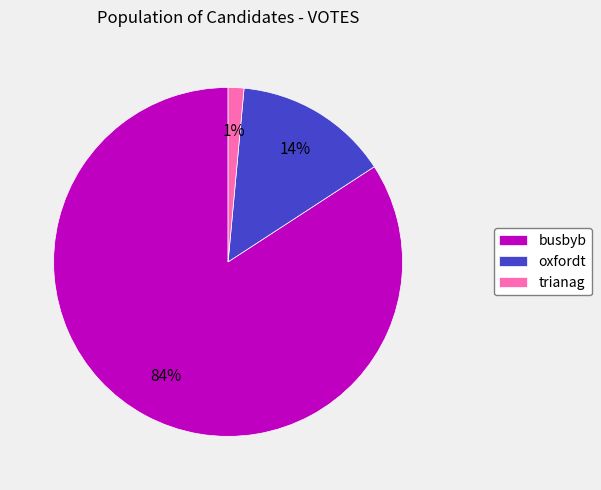

Which slice is the largest?

busbyb